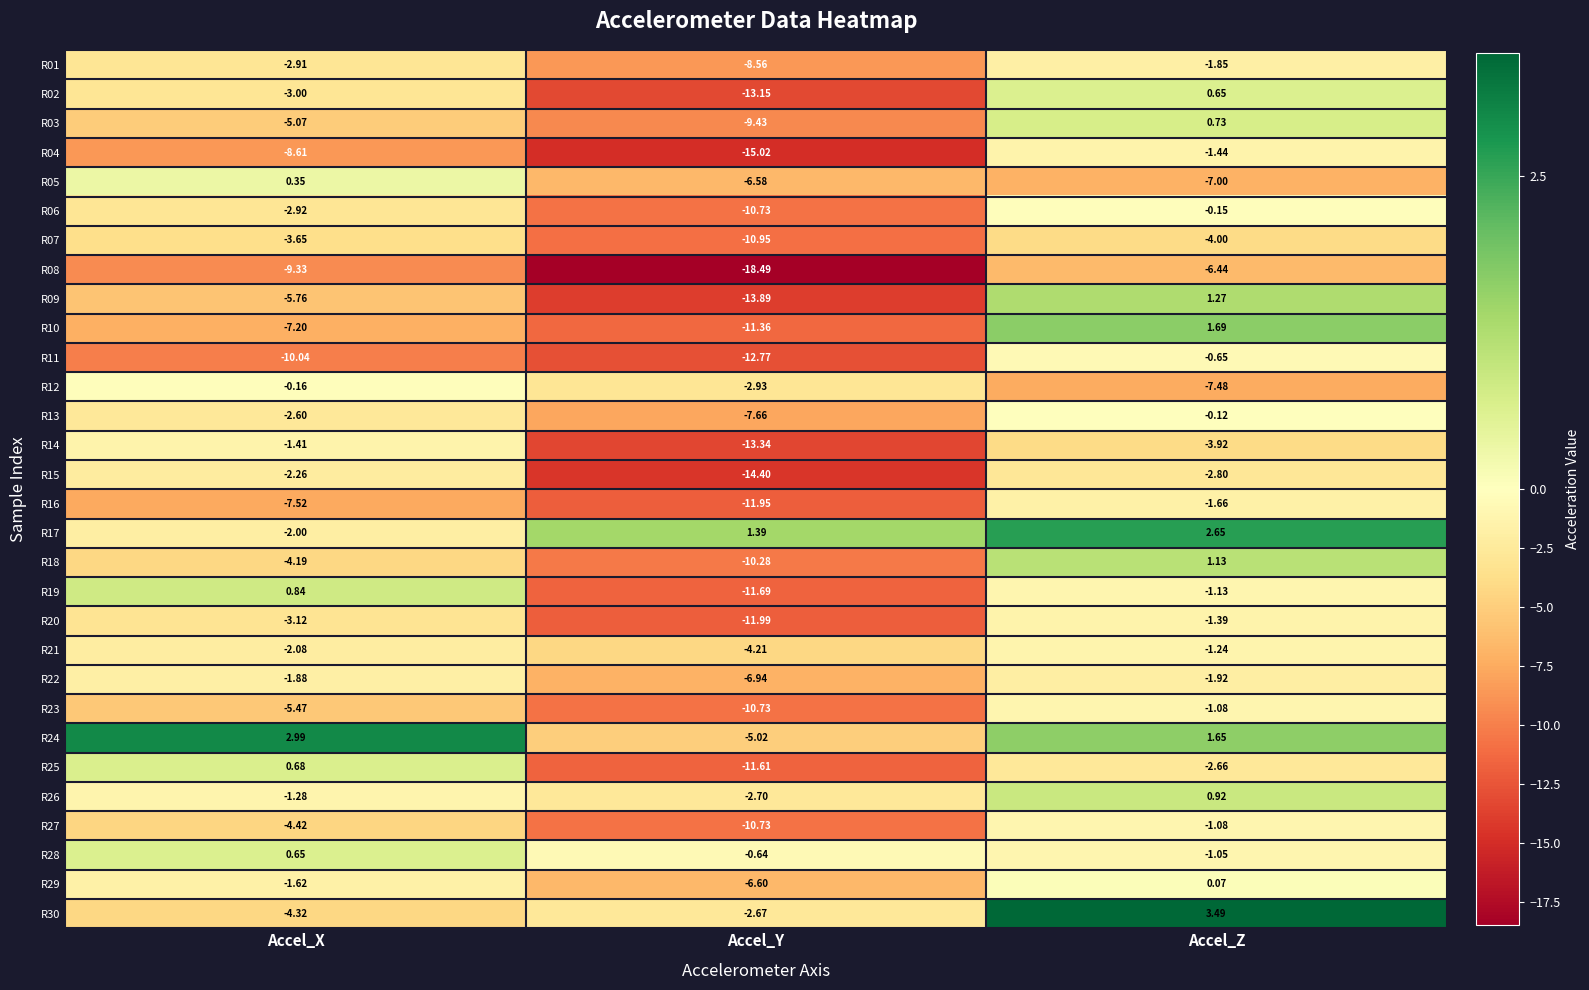

Which series has the widest spread of values?

R09